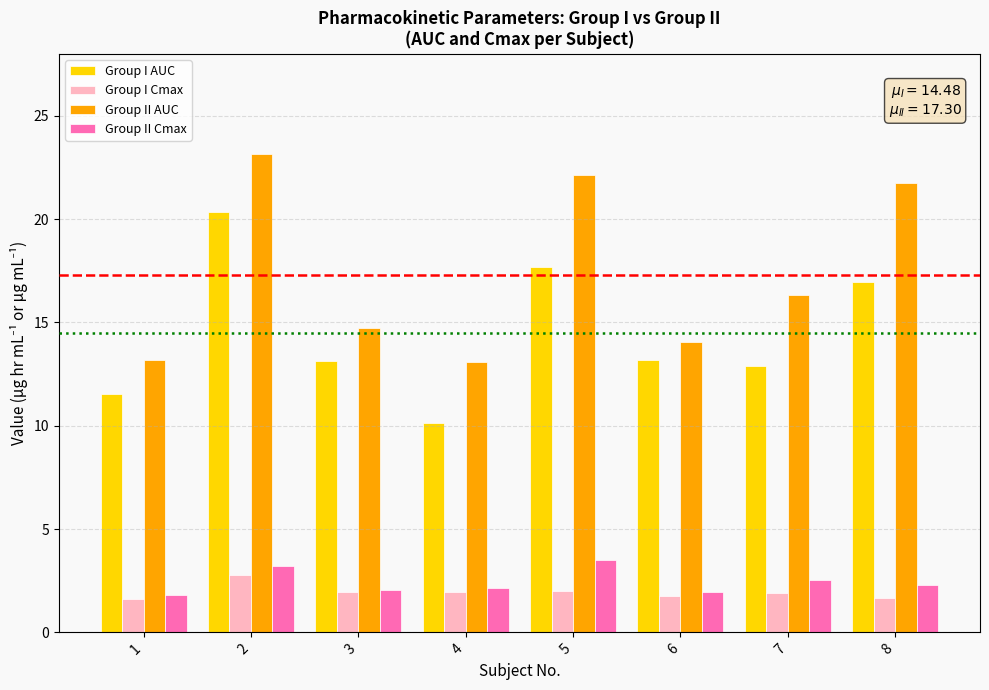

What is the value of the Group II Cmax bar at the 7th from the left?

2.5